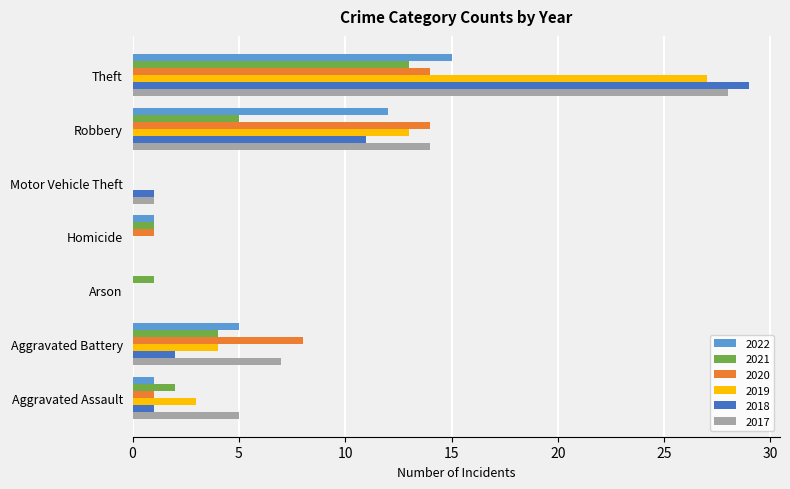

How many values in 2021 are above zero?

6